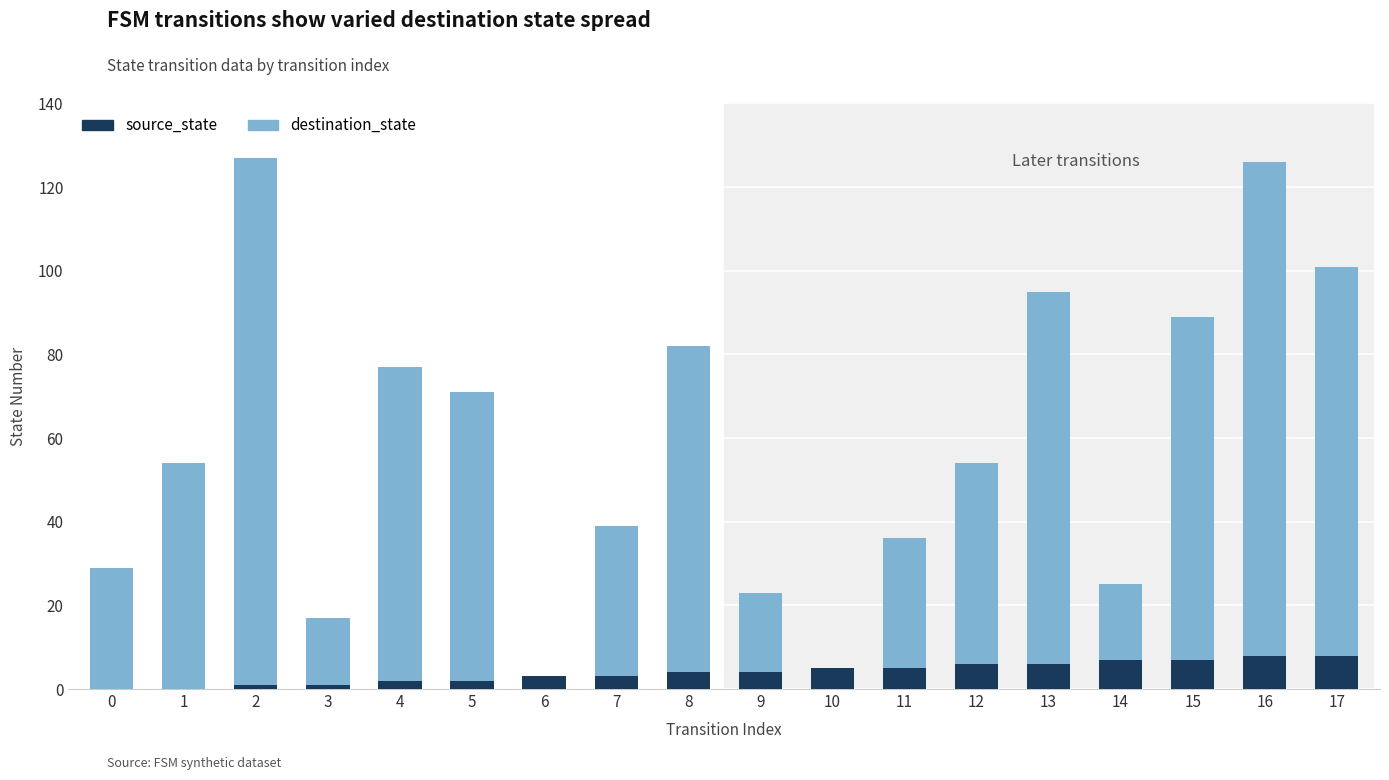

True or false: source_state has a value of 7 at 15.

True